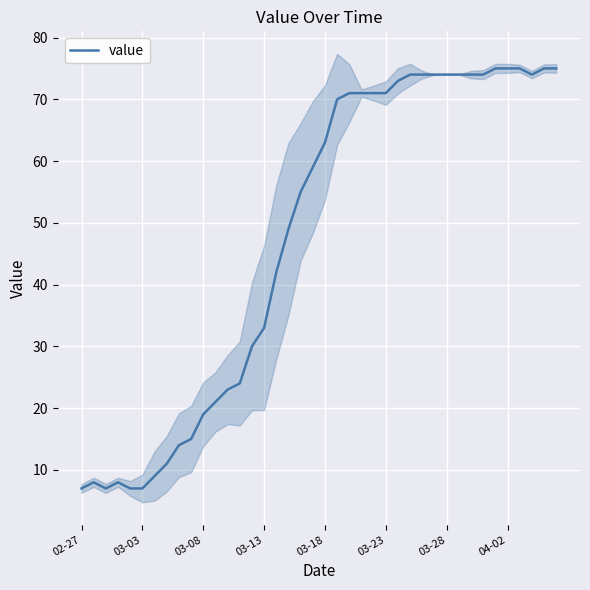

True or false: value has a value of 105 at 03-28.

False